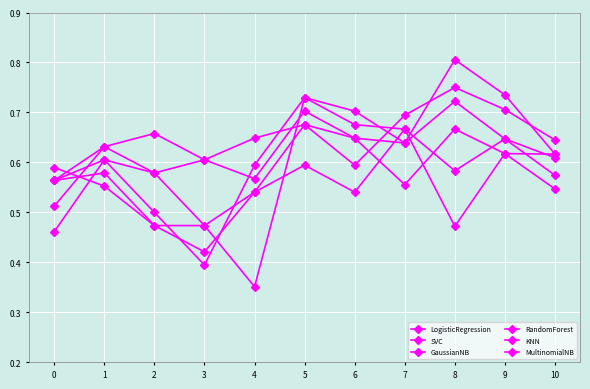

True or false: RandomForest has more than 2 points higher than both neighbors.

True